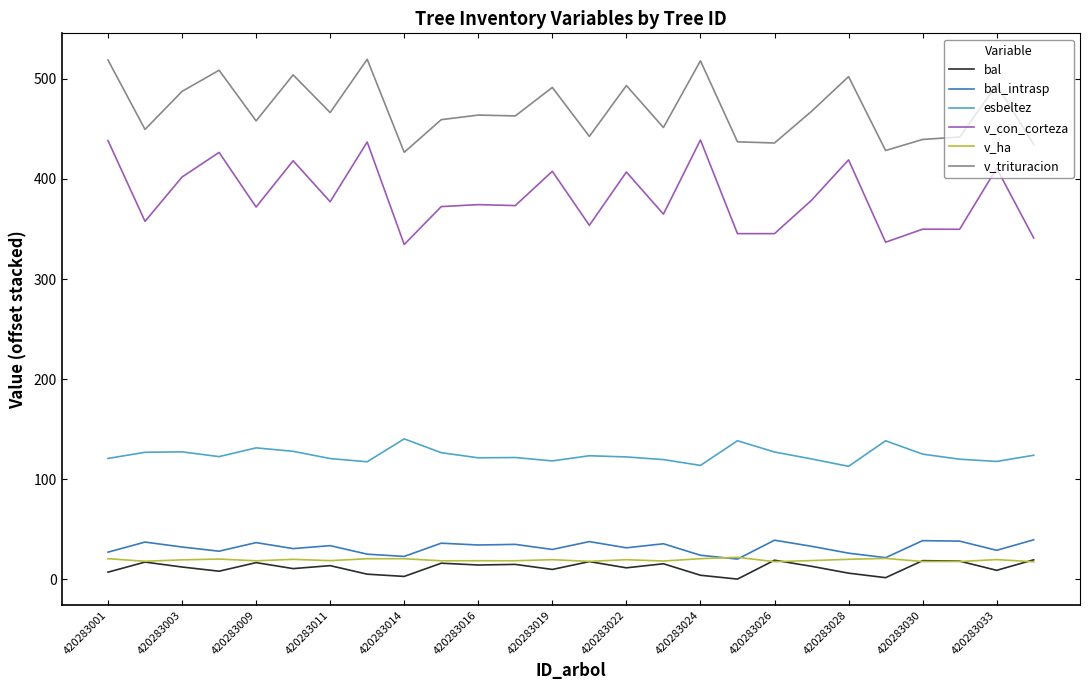

Which series has the widest spread of values?

v_con_corteza